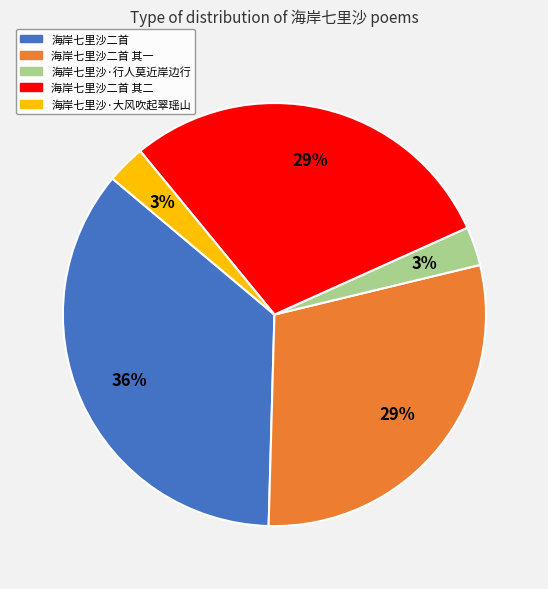

To the nearest percent, what percentage of the pie is 海岸七里沙·大风吹起翠瑶山?

3%